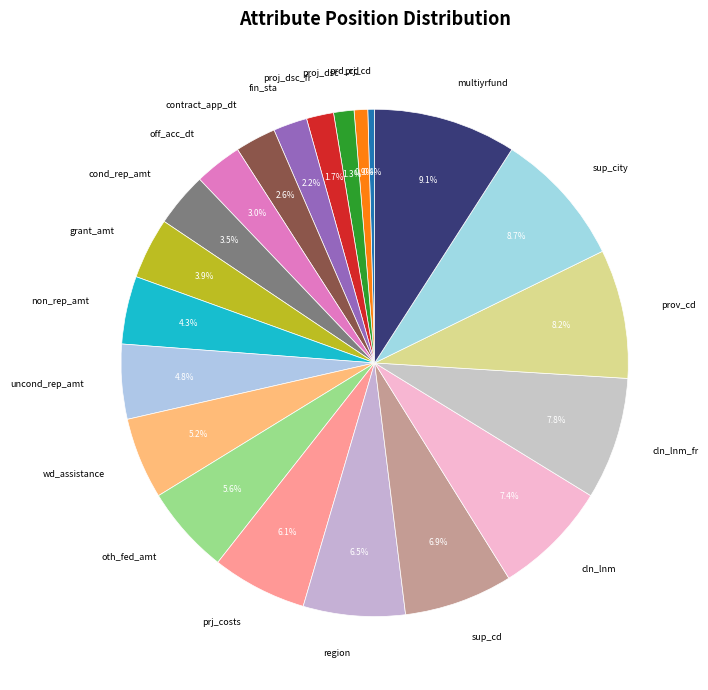

To the nearest percent, what is the combined percentage of oth_fed_amt and fin_sta?

8%